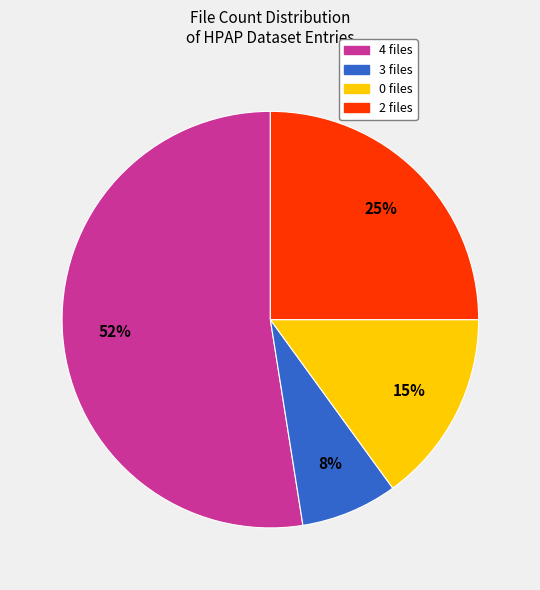

True or false: 2 files accounts for 32% of the total.

False